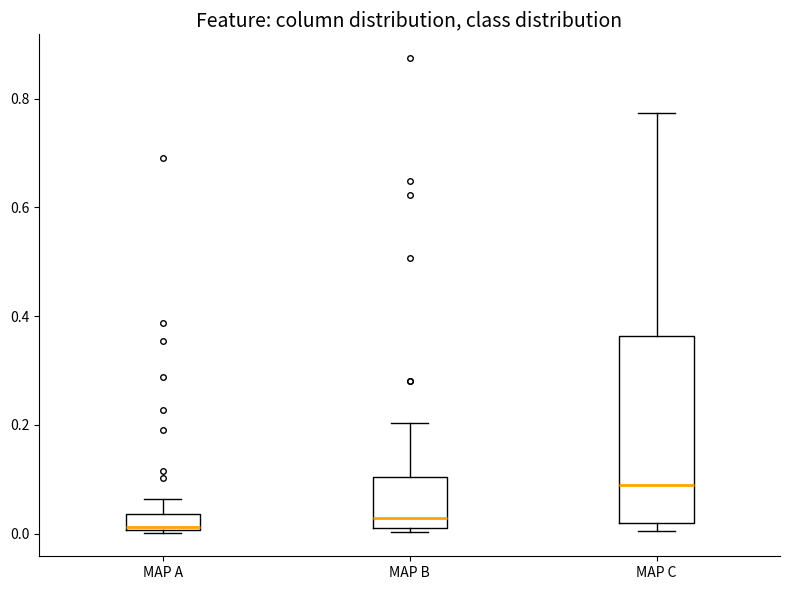

Reading left to right, transcribe this box plot: for each box, give where its median line is, the range the box spans, and where its two whiskers end, as read against the y-axis. The values are not printed on the chart, so give them approximately, as read against the axis.

MAP A: median 0.02, box 0.00 to 0.04, whiskers 0.00 to 0.06
MAP B: median 0.02, box 0.00 to 0.10, whiskers 0.00 (just below the box's lower edge) to 0.20
MAP C: median 0.08, box 0.02 to 0.36, whiskers 0.00 to 0.78